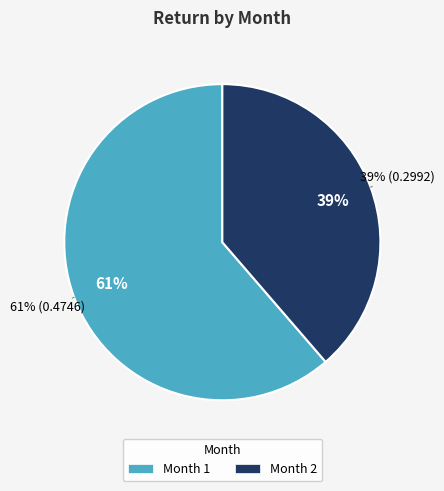

To the nearest percent, what is the difference between the Month 1 and Month 2 slice percentages?

23%